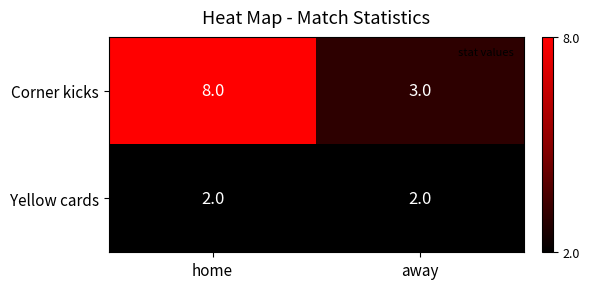

At how many categories does at least one series exceed 5?

1